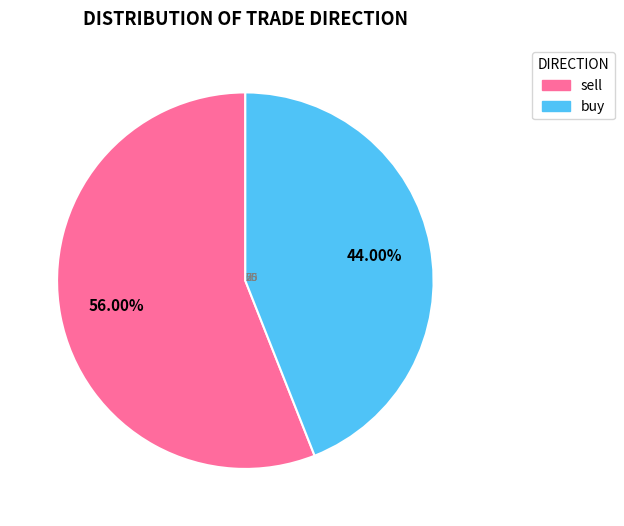

What percentage is the sell slice, to the nearest percent?

56%